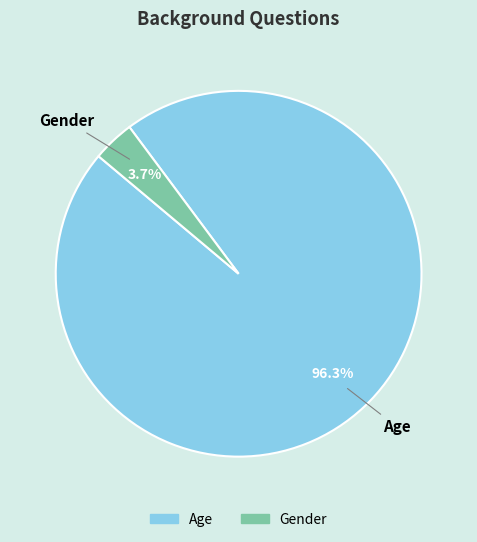

Do Age and Gender together represent more than half of the pie?

Yes